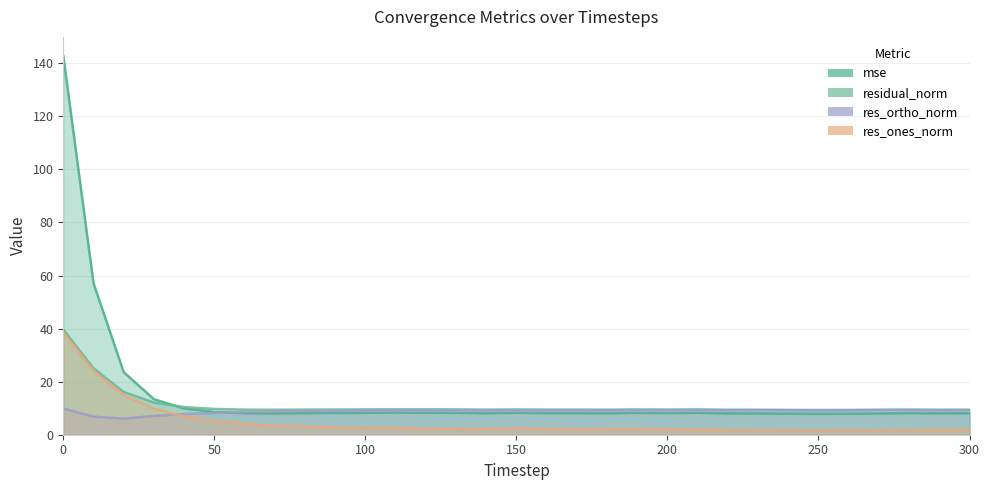

How many distinct data groups are displayed?

4